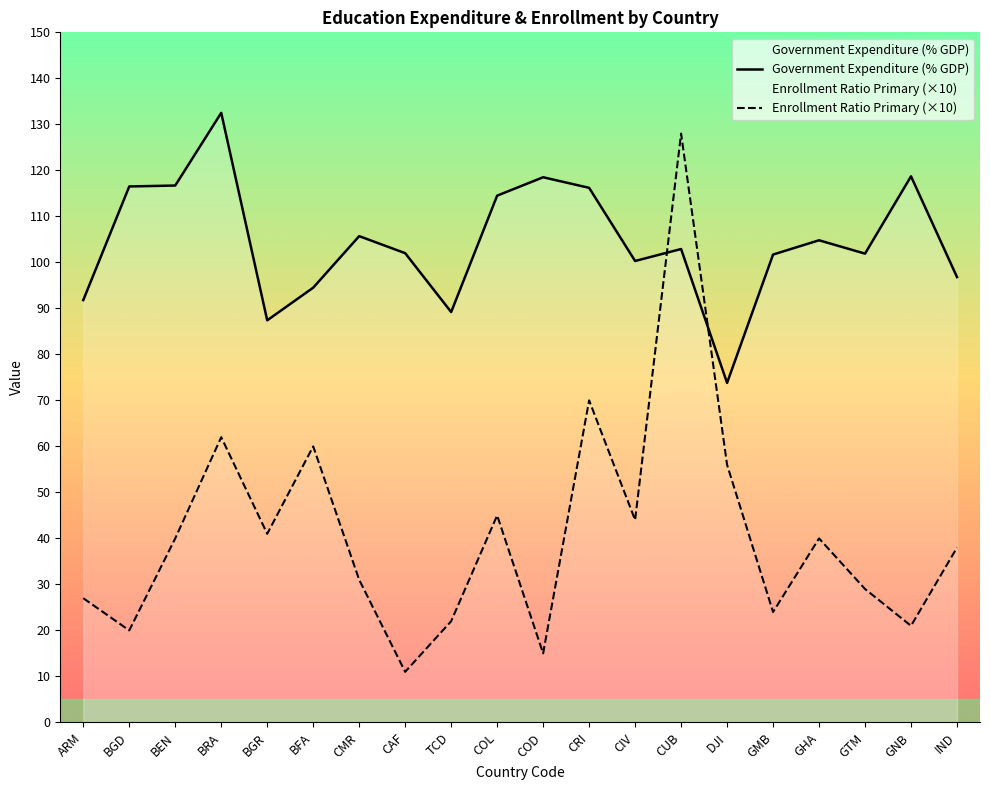

What is the sum of the Enrollment Ratio Primary (×10) values at GMB and BGD?

44.0